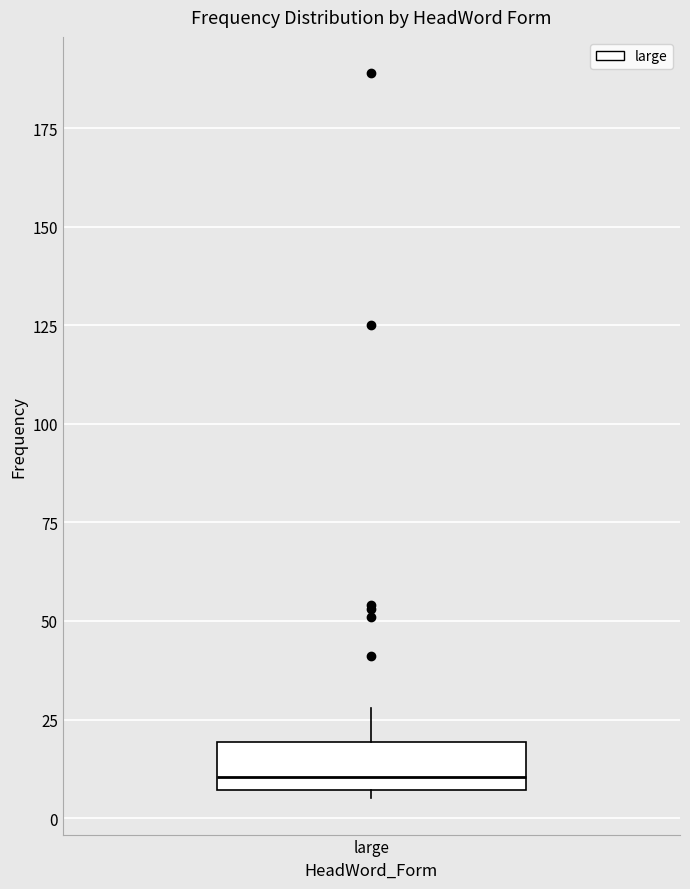

Read this box plot against the y-axis: the position of the median line, the range covered by the box, and the ends of both whiskers. The values are not printed on the chart, so give them approximately, as read against the axis.

median 10, box 5 to 20, whiskers 5 (just below the box's lower edge) to 30